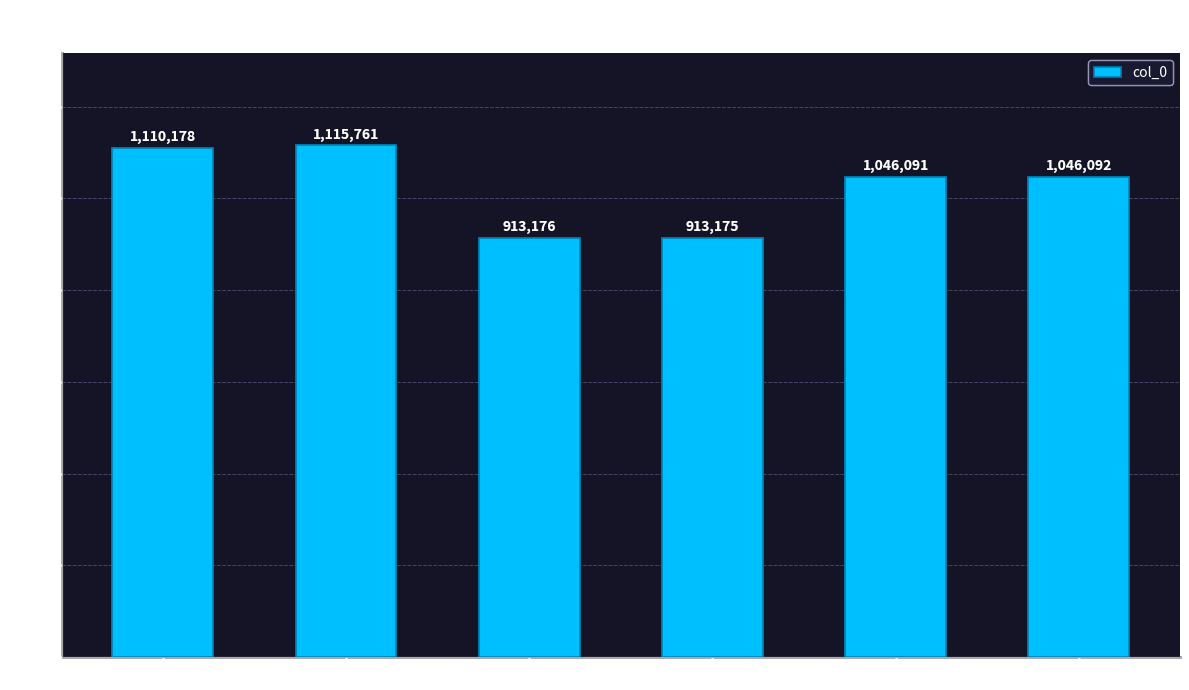

Rank the categories by value from lowest to highest.

送刘北秀二首 其二, 送刘北秀二首 其一, 元德秀二首 其一, 元德秀二首 其二, 元德秀二首, 送刘北秀二首